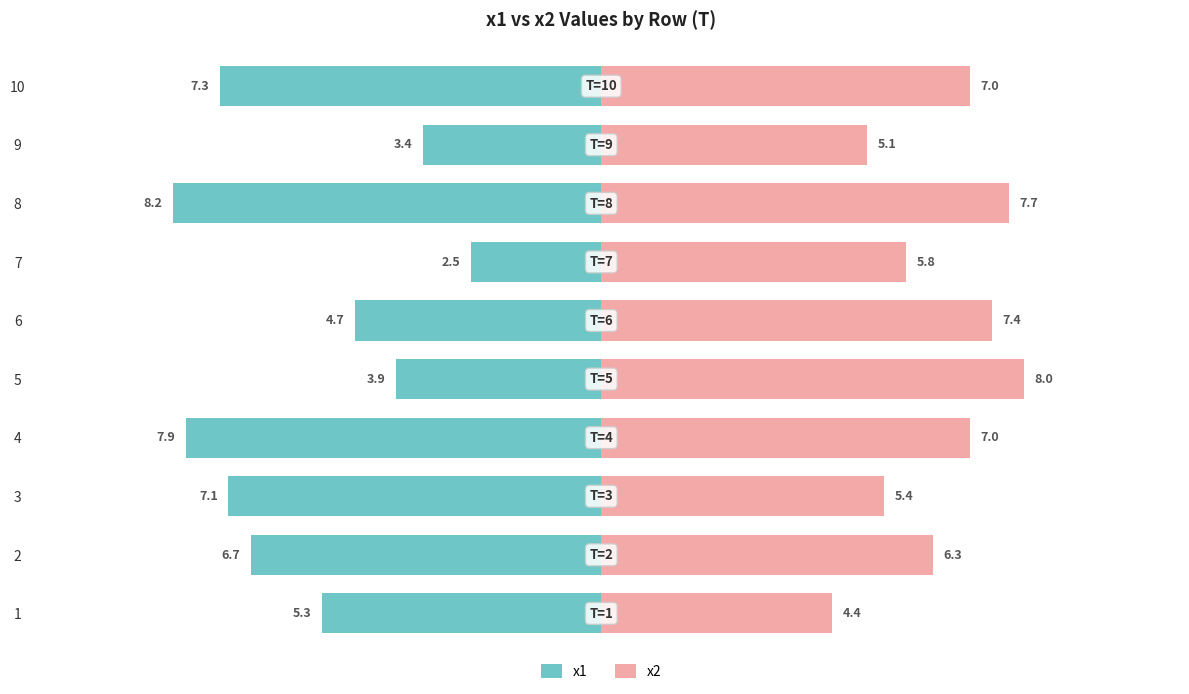

What are all the series names shown in the legend?

x1, x2